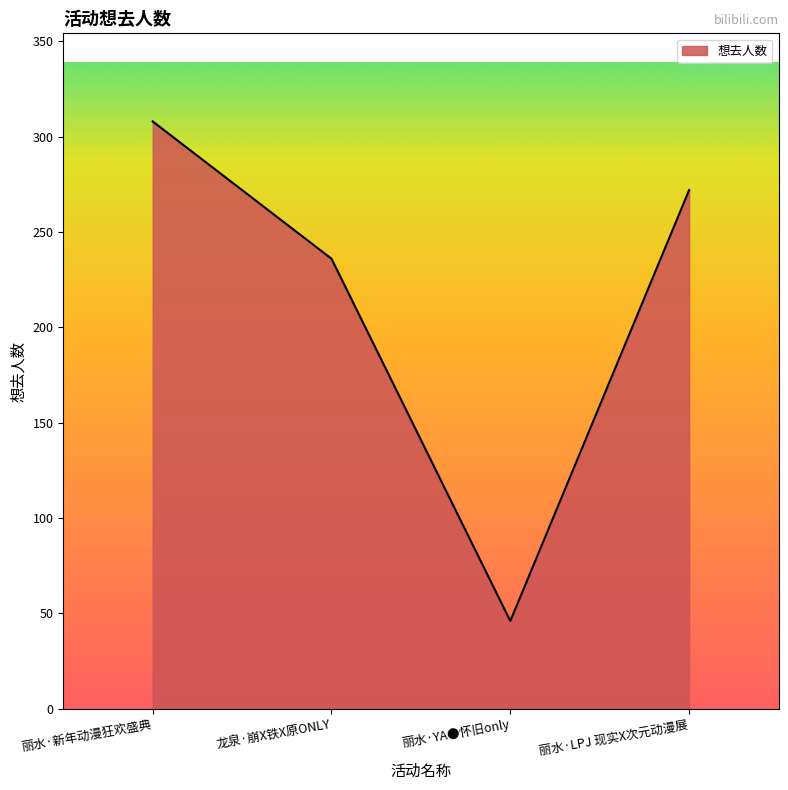

Count the number of categories in the chart.

4